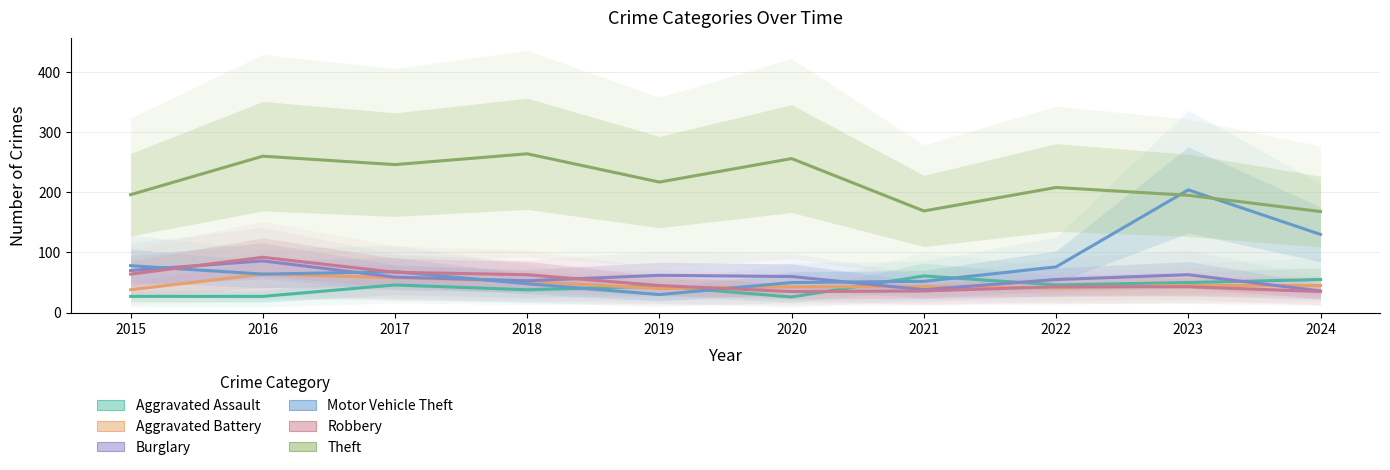

Which label corresponds to the smallest value in the chart?

2020